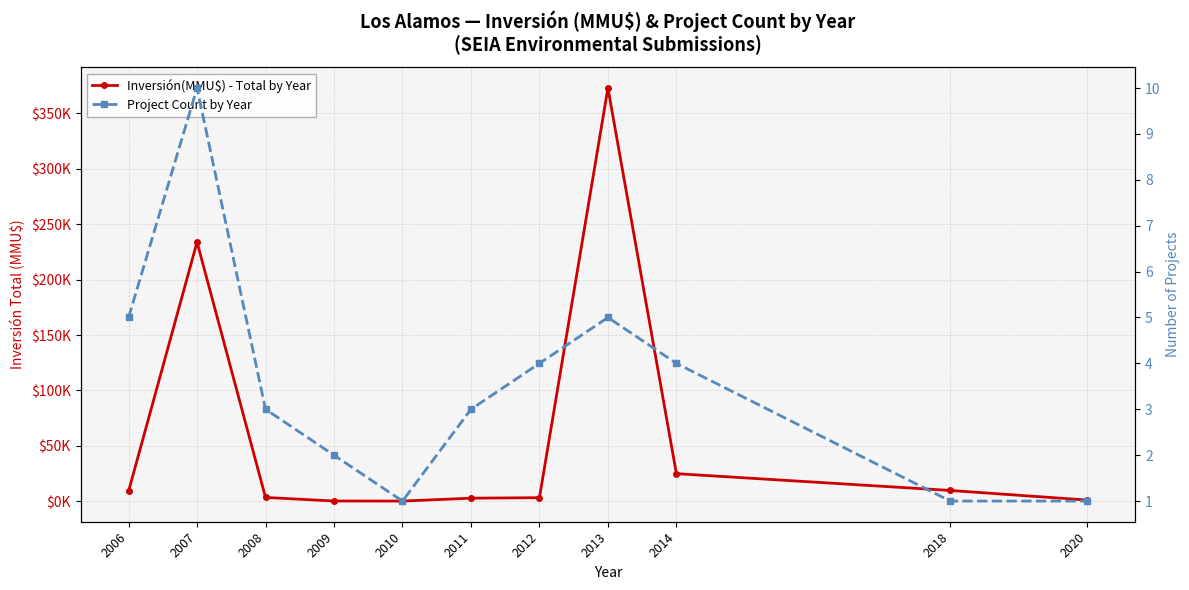

What is the greatest value displayed?

372600